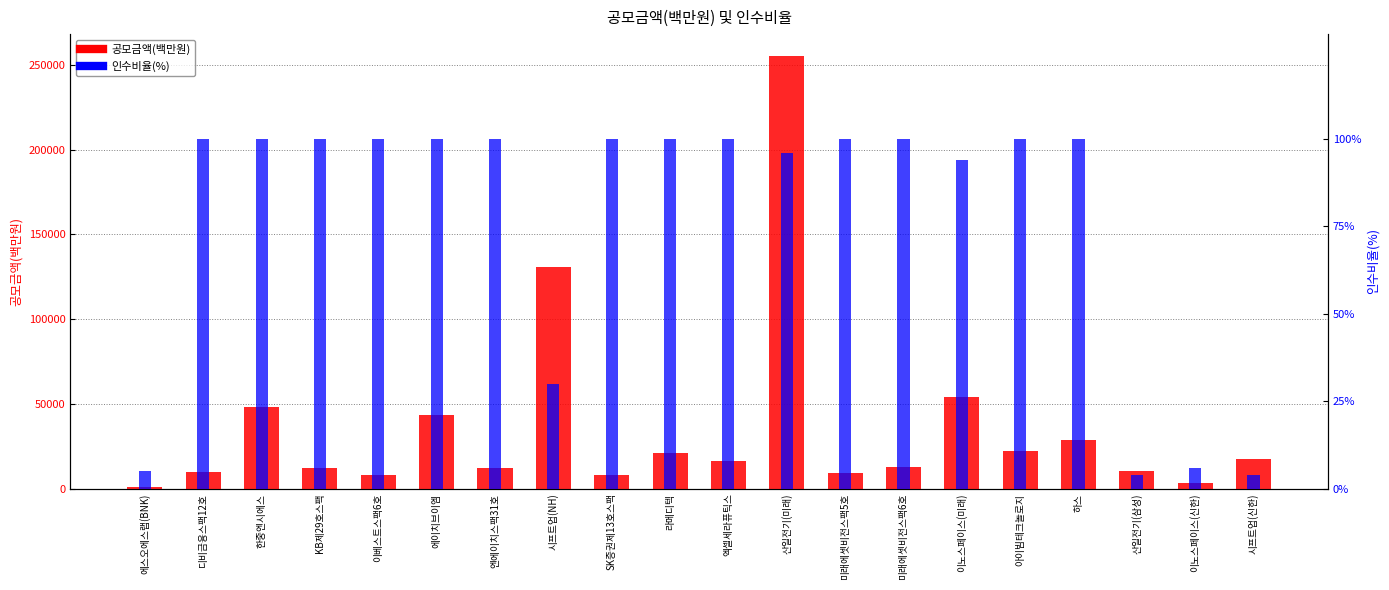

How many values in the 인수비율(%) series are below 100?

7